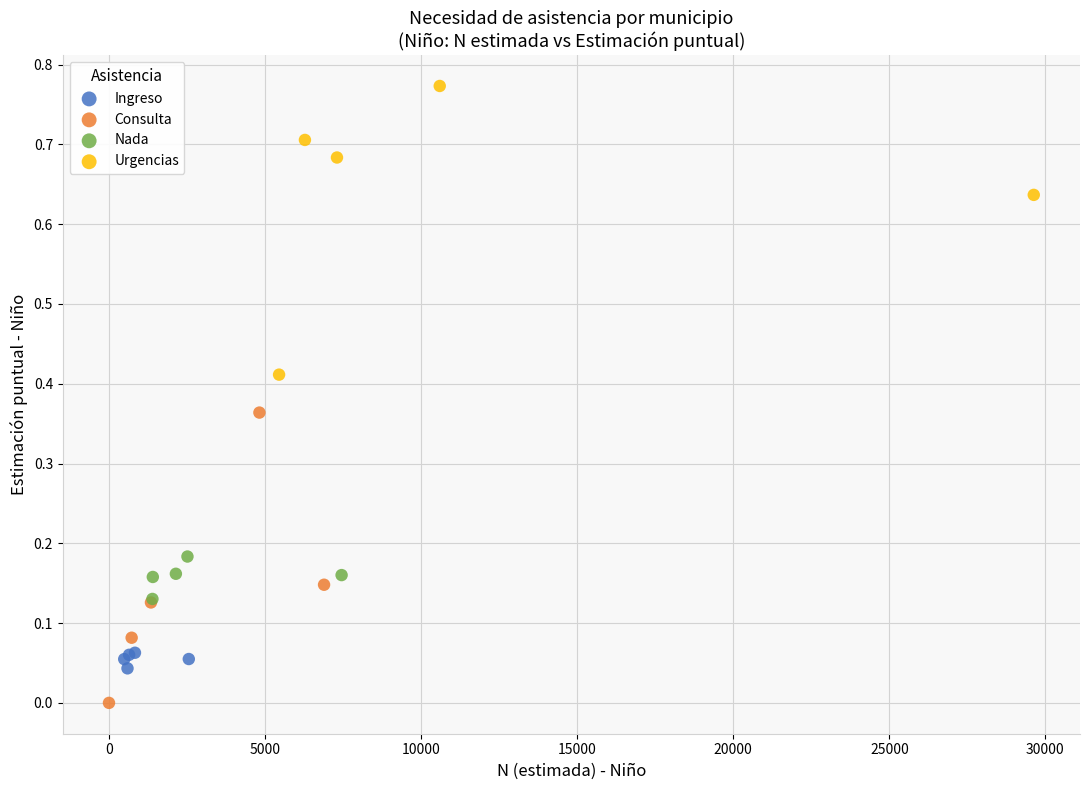

Which series reaches the maximum Y coordinate?

Urgencias